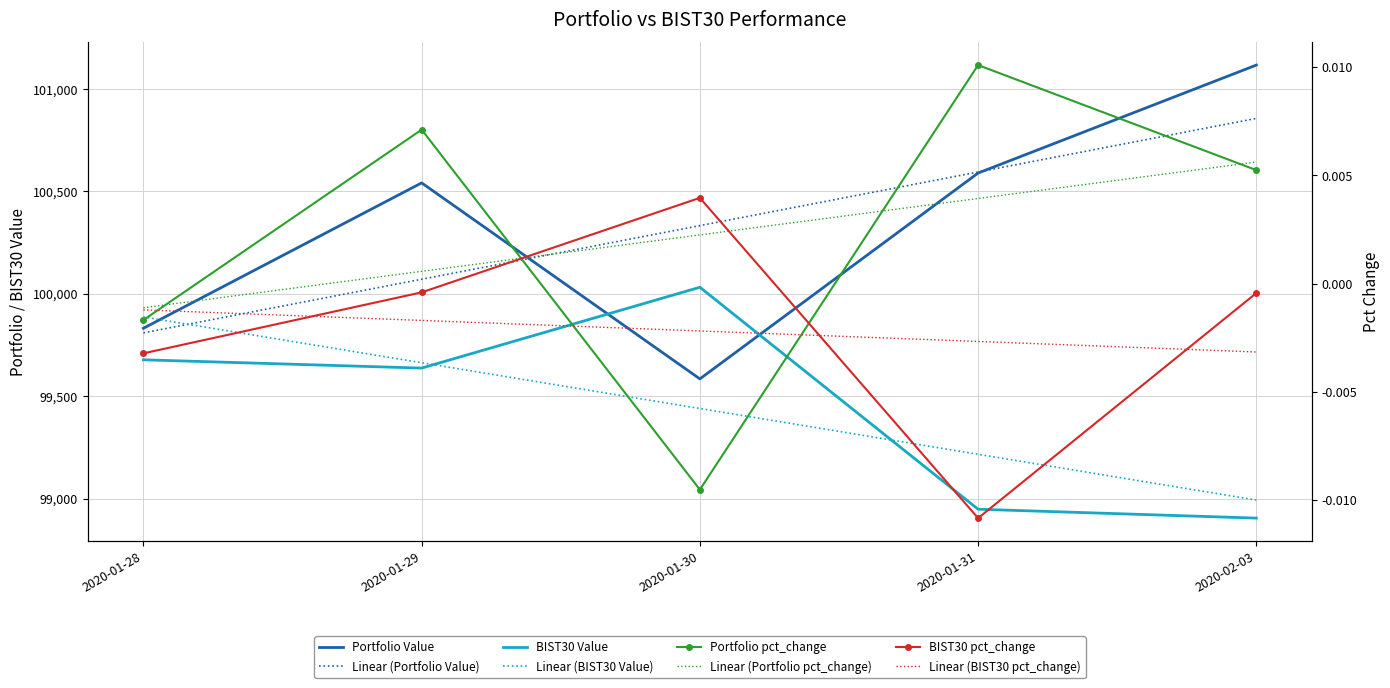

Reading left to right, what are all the values shown in this chart?

Portfolio Value: 2020-01-28=99831.8	2020-01-29=100541.5	2020-01-30=99584.6	2020-01-31=100589.5	2020-02-03=101116.6
BIST30 Value: 2020-01-28=99677.8	2020-01-29=99637.3	2020-01-30=100031.8	2020-01-31=98948.2	2020-02-03=98904.8
Portfolio pct_change: 2020-01-28=-0.0	2020-01-29=0.0	2020-01-30=-0.0	2020-01-31=0.0	2020-02-03=0.0
BIST30 pct_change: 2020-01-28=-0.0	2020-01-29=-0.0	2020-01-30=0.0	2020-01-31=-0.0	2020-02-03=-0.0